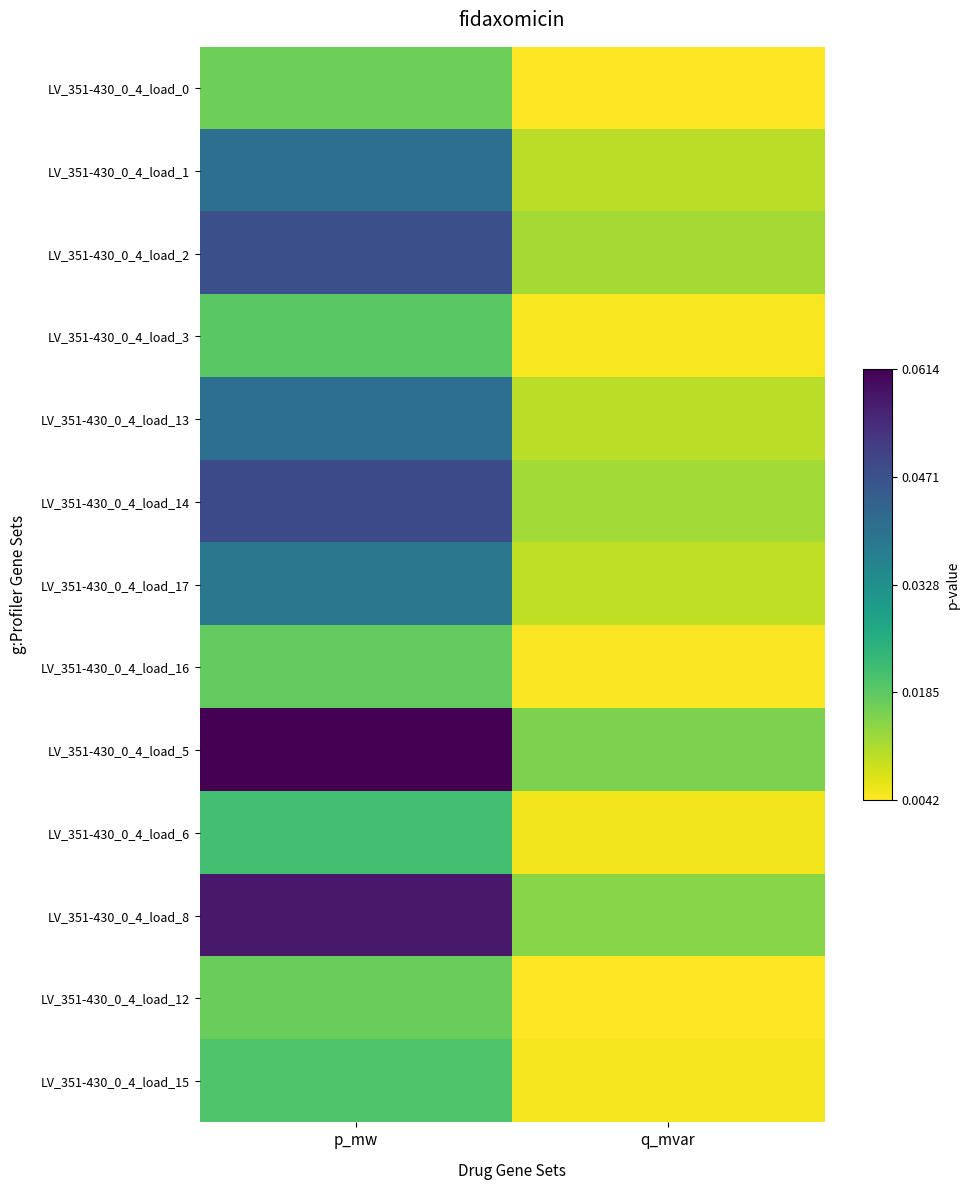

Reading left to right, extract all data points from this chart.

LV_351-430_0_4_load_0: p_mw=0.0	q_mvar=0.0
LV_351-430_0_4_load_1: p_mw=0.0	q_mvar=0.0
LV_351-430_0_4_load_2: p_mw=0.0	q_mvar=0.0
LV_351-430_0_4_load_3: p_mw=0.0	q_mvar=0.0
LV_351-430_0_4_load_13: p_mw=0.0	q_mvar=0.0
LV_351-430_0_4_load_14: p_mw=0.0	q_mvar=0.0
LV_351-430_0_4_load_17: p_mw=0.0	q_mvar=0.0
LV_351-430_0_4_load_16: p_mw=0.0	q_mvar=0.0
LV_351-430_0_4_load_5: p_mw=0.1	q_mvar=0.0
LV_351-430_0_4_load_6: p_mw=0.0	q_mvar=0.0
LV_351-430_0_4_load_8: p_mw=0.1	q_mvar=0.0
LV_351-430_0_4_load_12: p_mw=0.0	q_mvar=0.0
LV_351-430_0_4_load_15: p_mw=0.0	q_mvar=0.0